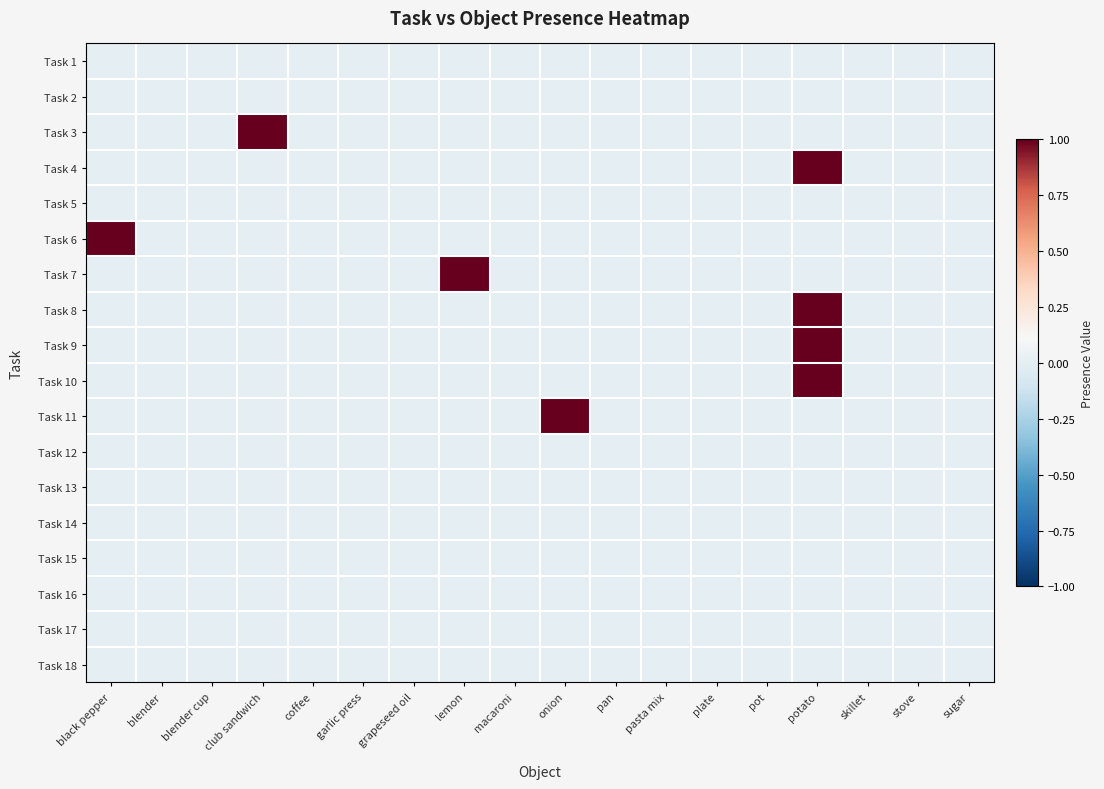

Reading left to right, transcribe all the data shown in this chart.

Task 1: black pepper=0	blender=0	blender cup=0	club sandwich=0	coffee=0	garlic press=0	grapeseed oil=0	lemon=0	macaroni=0	onion=0	pan=0	pasta mix=0	plate=0	pot=0	potato=0	skillet=0	stove=0	sugar=0
Task 2: black pepper=0	blender=0	blender cup=0	club sandwich=0	coffee=0	garlic press=0	grapeseed oil=0	lemon=0	macaroni=0	onion=0	pan=0	pasta mix=0	plate=0	pot=0	potato=0	skillet=0	stove=0	sugar=0
Task 3: black pepper=0	blender=0	blender cup=0	club sandwich=1	coffee=0	garlic press=0	grapeseed oil=0	lemon=0	macaroni=0	onion=0	pan=0	pasta mix=0	plate=0	pot=0	potato=0	skillet=0	stove=0	sugar=0
Task 4: black pepper=0	blender=0	blender cup=0	club sandwich=0	coffee=0	garlic press=0	grapeseed oil=0	lemon=0	macaroni=0	onion=0	pan=0	pasta mix=0	plate=0	pot=0	potato=1	skillet=0	stove=0	sugar=0
Task 5: black pepper=0	blender=0	blender cup=0	club sandwich=0	coffee=0	garlic press=0	grapeseed oil=0	lemon=0	macaroni=0	onion=0	pan=0	pasta mix=0	plate=0	pot=0	potato=0	skillet=0	stove=0	sugar=0
Task 6: black pepper=1	blender=0	blender cup=0	club sandwich=0	coffee=0	garlic press=0	grapeseed oil=0	lemon=0	macaroni=0	onion=0	pan=0	pasta mix=0	plate=0	pot=0	potato=0	skillet=0	stove=0	sugar=0
Task 7: black pepper=0	blender=0	blender cup=0	club sandwich=0	coffee=0	garlic press=0	grapeseed oil=0	lemon=1	macaroni=0	onion=0	pan=0	pasta mix=0	plate=0	pot=0	potato=0	skillet=0	stove=0	sugar=0
Task 8: black pepper=0	blender=0	blender cup=0	club sandwich=0	coffee=0	garlic press=0	grapeseed oil=0	lemon=0	macaroni=0	onion=0	pan=0	pasta mix=0	plate=0	pot=0	potato=1	skillet=0	stove=0	sugar=0
Task 9: black pepper=0	blender=0	blender cup=0	club sandwich=0	coffee=0	garlic press=0	grapeseed oil=0	lemon=0	macaroni=0	onion=0	pan=0	pasta mix=0	plate=0	pot=0	potato=1	skillet=0	stove=0	sugar=0
Task 10: black pepper=0	blender=0	blender cup=0	club sandwich=0	coffee=0	garlic press=0	grapeseed oil=0	lemon=0	macaroni=0	onion=0	pan=0	pasta mix=0	plate=0	pot=0	potato=1	skillet=0	stove=0	sugar=0
Task 11: black pepper=0	blender=0	blender cup=0	club sandwich=0	coffee=0	garlic press=0	grapeseed oil=0	lemon=0	macaroni=0	onion=1	pan=0	pasta mix=0	plate=0	pot=0	potato=0	skillet=0	stove=0	sugar=0
Task 12: black pepper=0	blender=0	blender cup=0	club sandwich=0	coffee=0	garlic press=0	grapeseed oil=0	lemon=0	macaroni=0	onion=0	pan=0	pasta mix=0	plate=0	pot=0	potato=0	skillet=0	stove=0	sugar=0
Task 13: black pepper=0	blender=0	blender cup=0	club sandwich=0	coffee=0	garlic press=0	grapeseed oil=0	lemon=0	macaroni=0	onion=0	pan=0	pasta mix=0	plate=0	pot=0	potato=0	skillet=0	stove=0	sugar=0
Task 14: black pepper=0	blender=0	blender cup=0	club sandwich=0	coffee=0	garlic press=0	grapeseed oil=0	lemon=0	macaroni=0	onion=0	pan=0	pasta mix=0	plate=0	pot=0	potato=0	skillet=0	stove=0	sugar=0
Task 15: black pepper=0	blender=0	blender cup=0	club sandwich=0	coffee=0	garlic press=0	grapeseed oil=0	lemon=0	macaroni=0	onion=0	pan=0	pasta mix=0	plate=0	pot=0	potato=0	skillet=0	stove=0	sugar=0
Task 16: black pepper=0	blender=0	blender cup=0	club sandwich=0	coffee=0	garlic press=0	grapeseed oil=0	lemon=0	macaroni=0	onion=0	pan=0	pasta mix=0	plate=0	pot=0	potato=0	skillet=0	stove=0	sugar=0
Task 17: black pepper=0	blender=0	blender cup=0	club sandwich=0	coffee=0	garlic press=0	grapeseed oil=0	lemon=0	macaroni=0	onion=0	pan=0	pasta mix=0	plate=0	pot=0	potato=0	skillet=0	stove=0	sugar=0
Task 18: black pepper=0	blender=0	blender cup=0	club sandwich=0	coffee=0	garlic press=0	grapeseed oil=0	lemon=0	macaroni=0	onion=0	pan=0	pasta mix=0	plate=0	pot=0	potato=0	skillet=0	stove=0	sugar=0